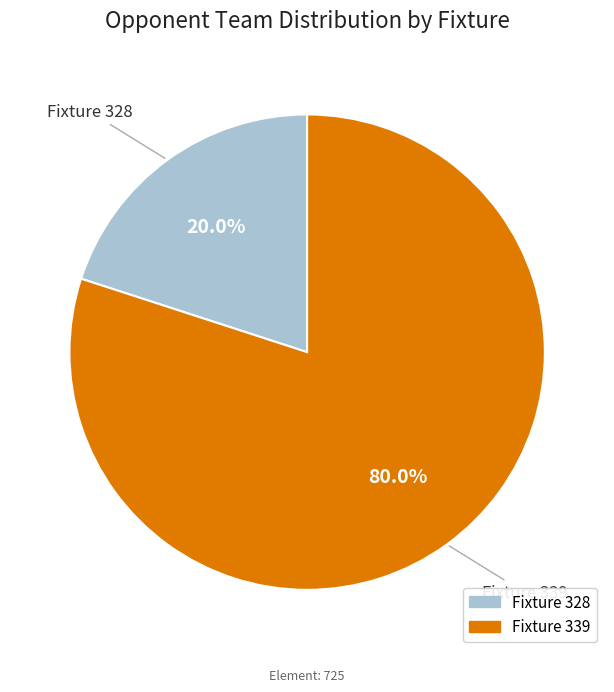

Which slice is the largest?

Fixture 339